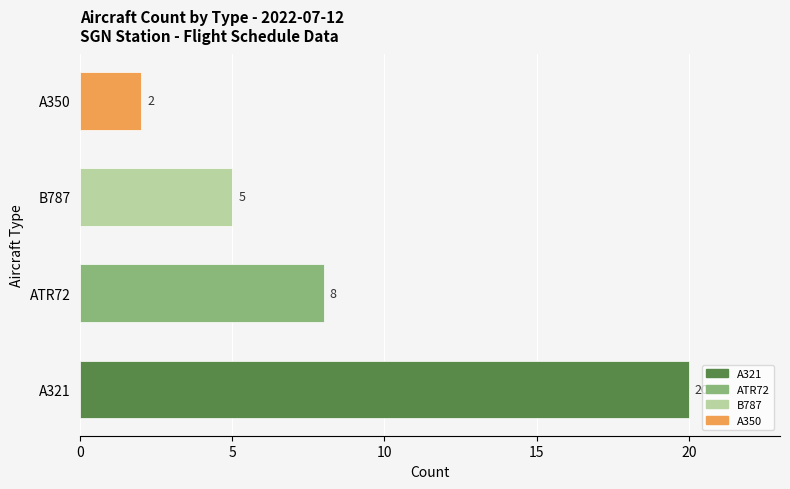

Is it true that the value at ATR72 is 4?

False